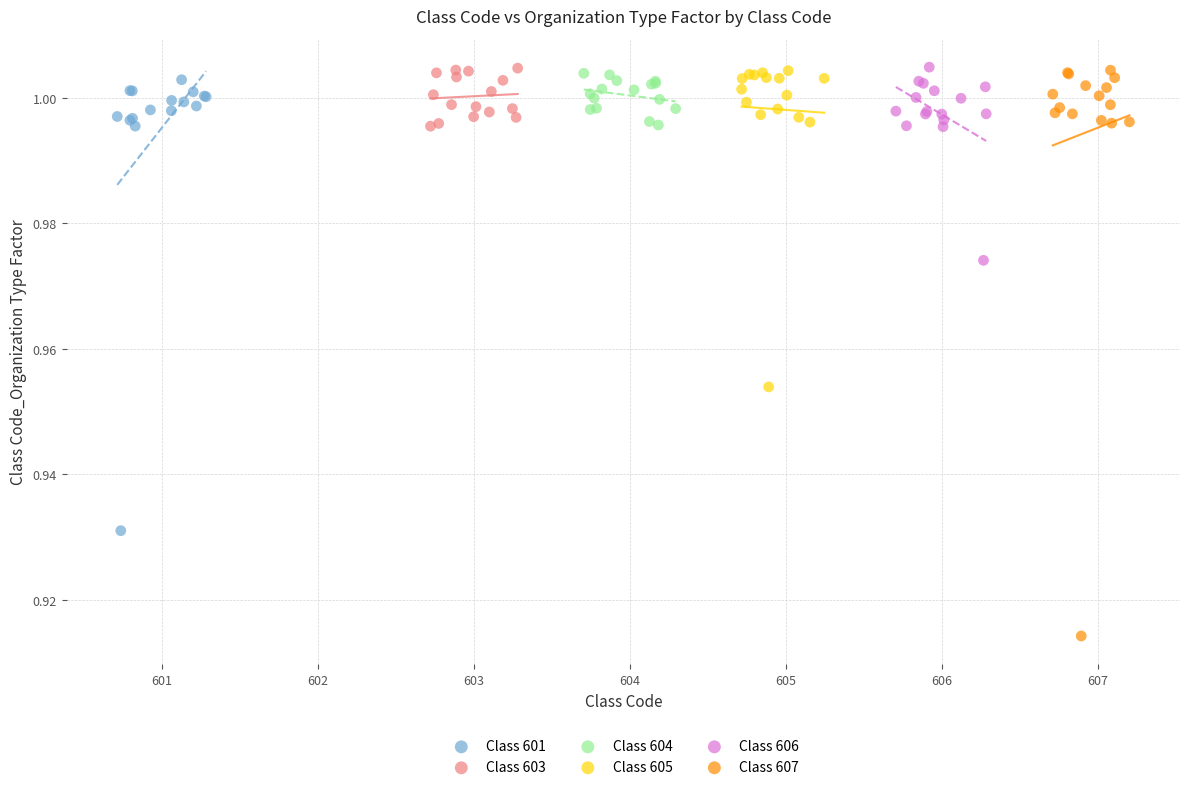

Which series has the widest spread of Y values?

Class 607